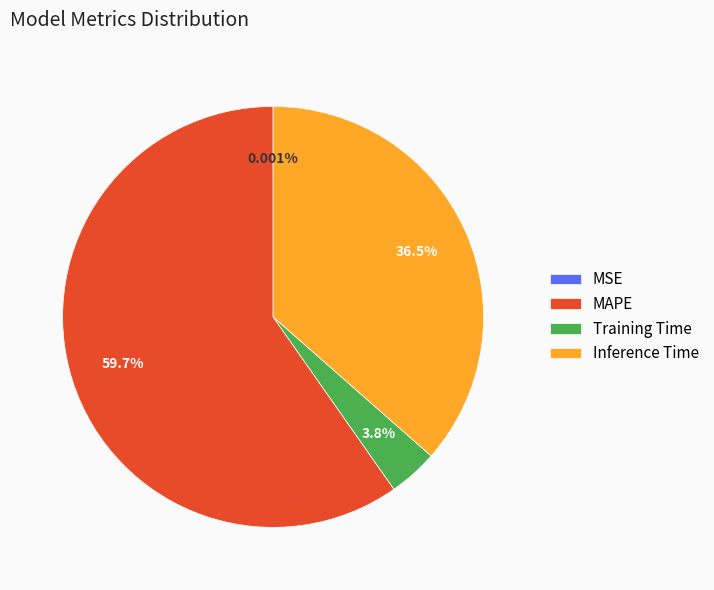

Which category has the biggest portion of the pie?

MAPE